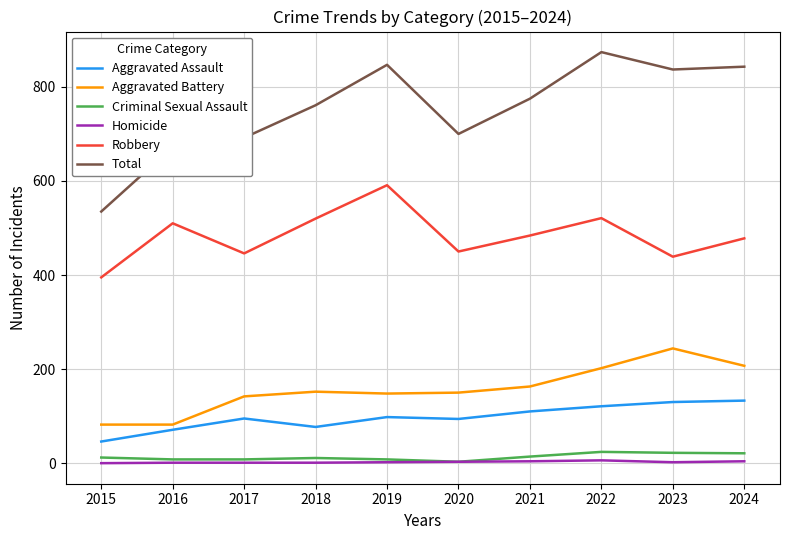

How many categories are shown in the chart?

10